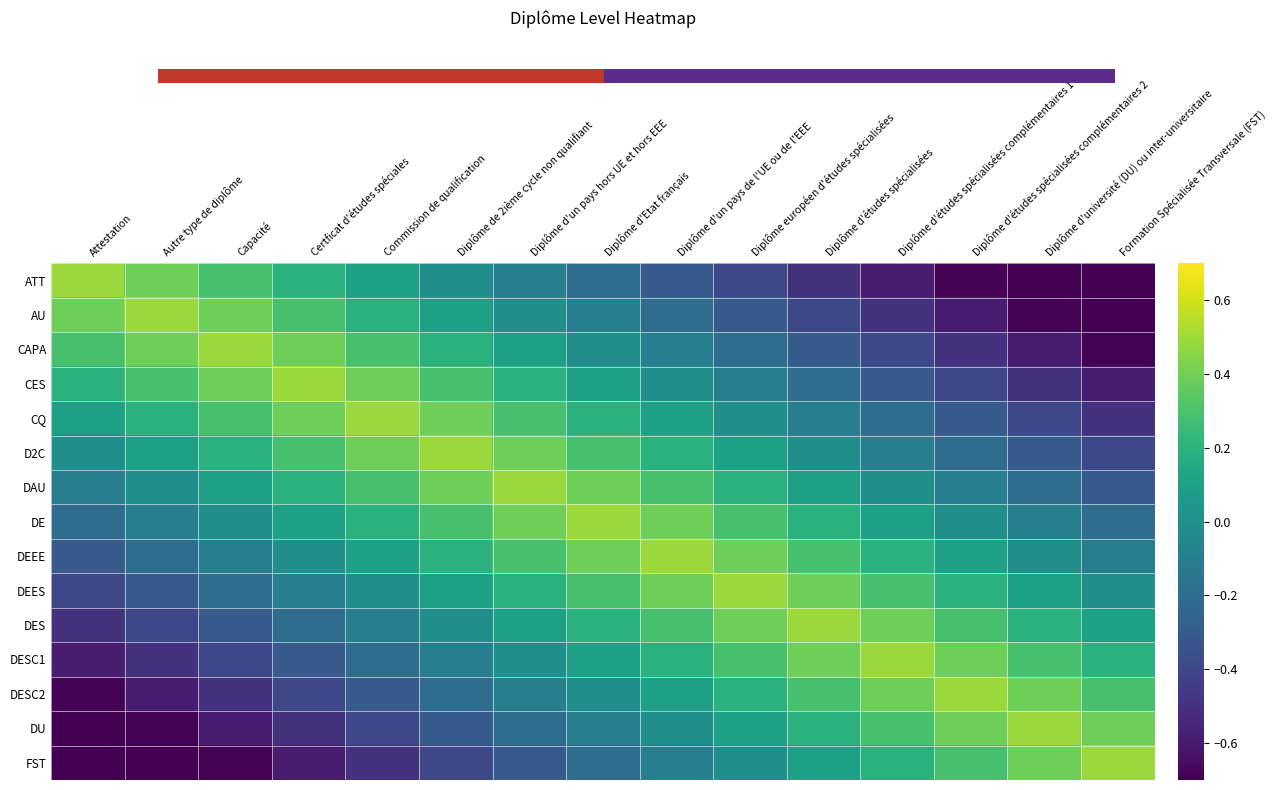

What is the total value across all series at Diplôme d'Etat français?

1.8